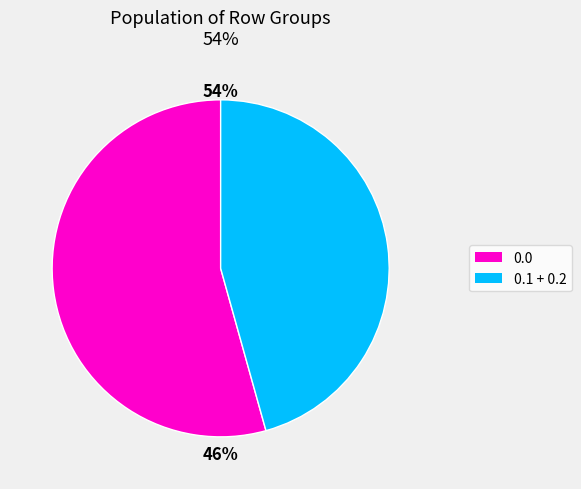

Is there a majority slice in this chart?

Yes